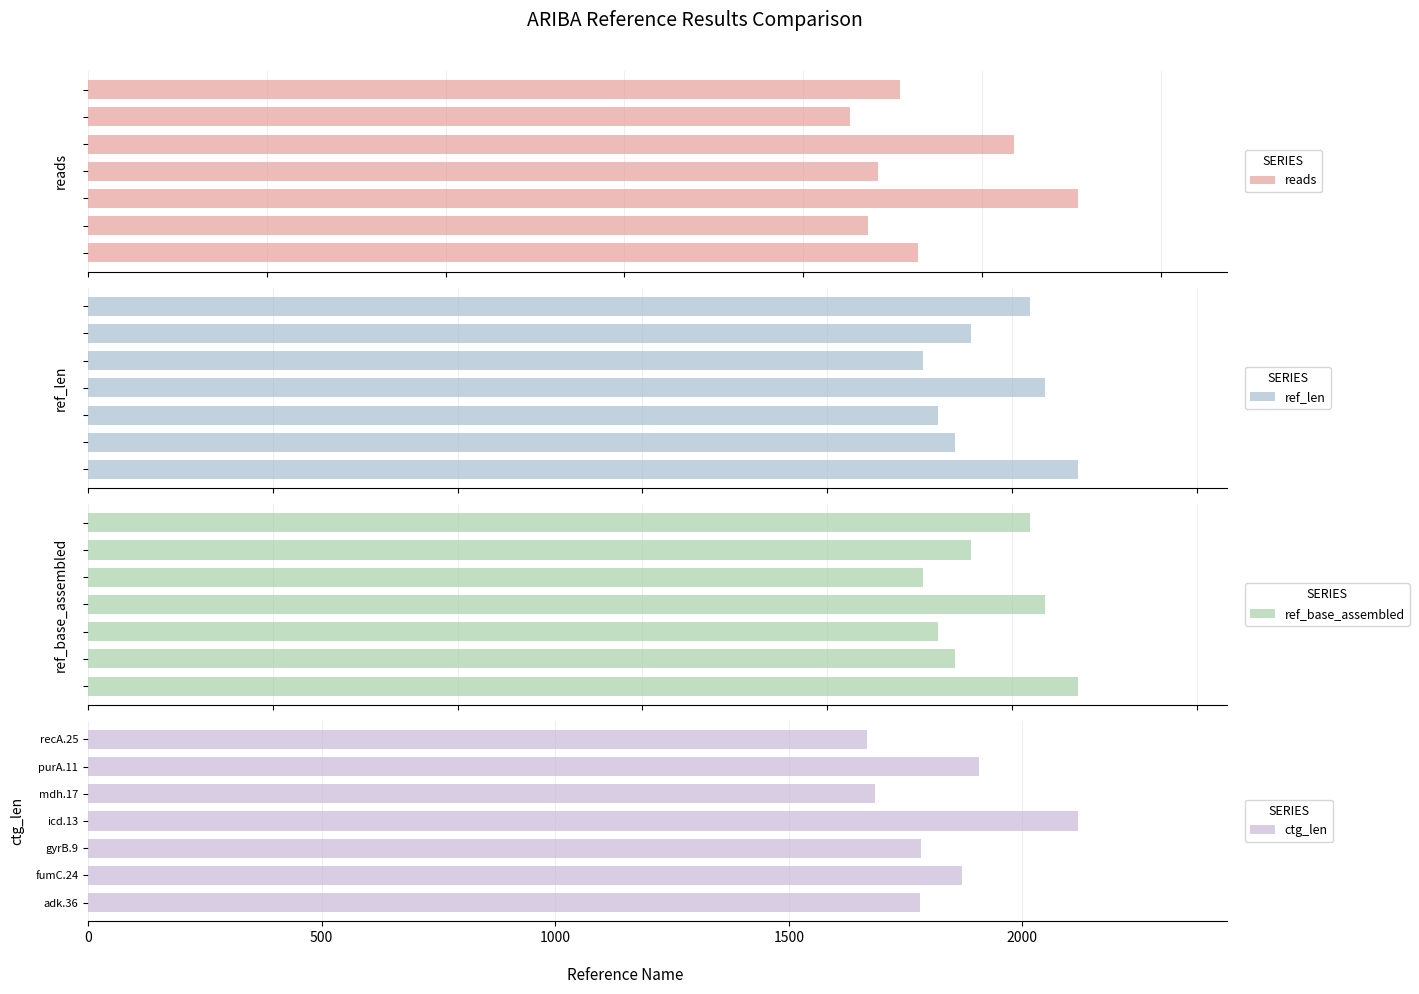

Reading left to right, transcribe all the data shown in this chart.

reads: 464	436	554	442	518	426	454
ref_len: 536	469	460	518	452	478	510
ref_base_assembled: 536	469	460	518	452	478	510
ctg_len: 1780	1870	1784	2120	1684	1907	1667